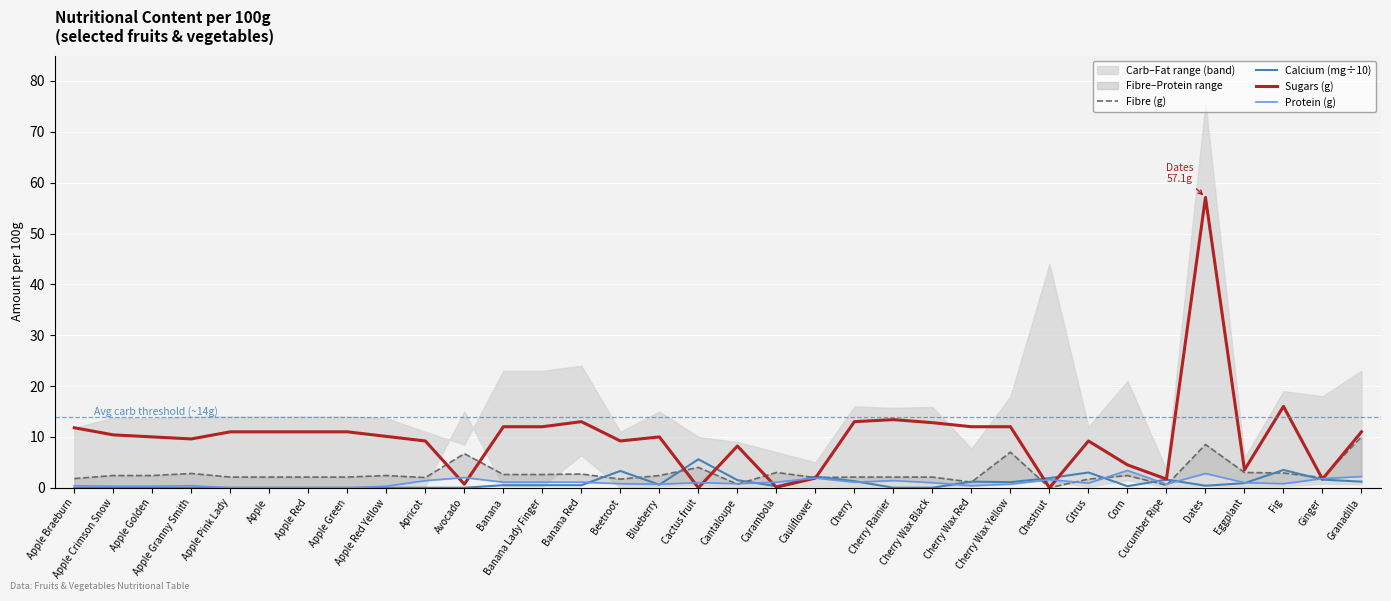

What is the label of the 27th point from the right?

Apple Green